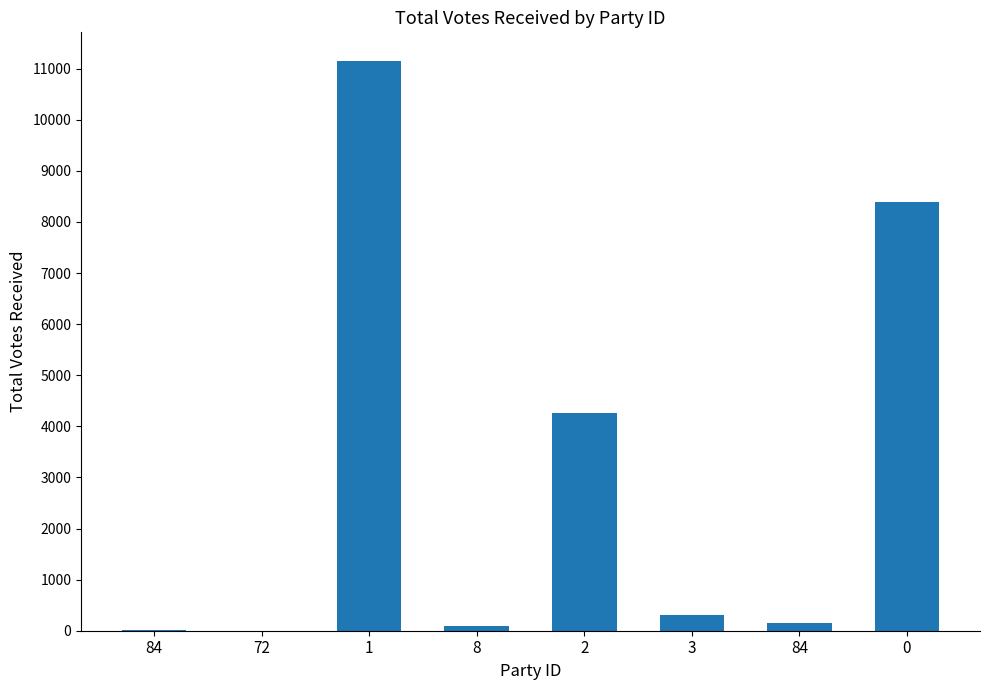

What is the difference between the second highest and second lowest values?

8372